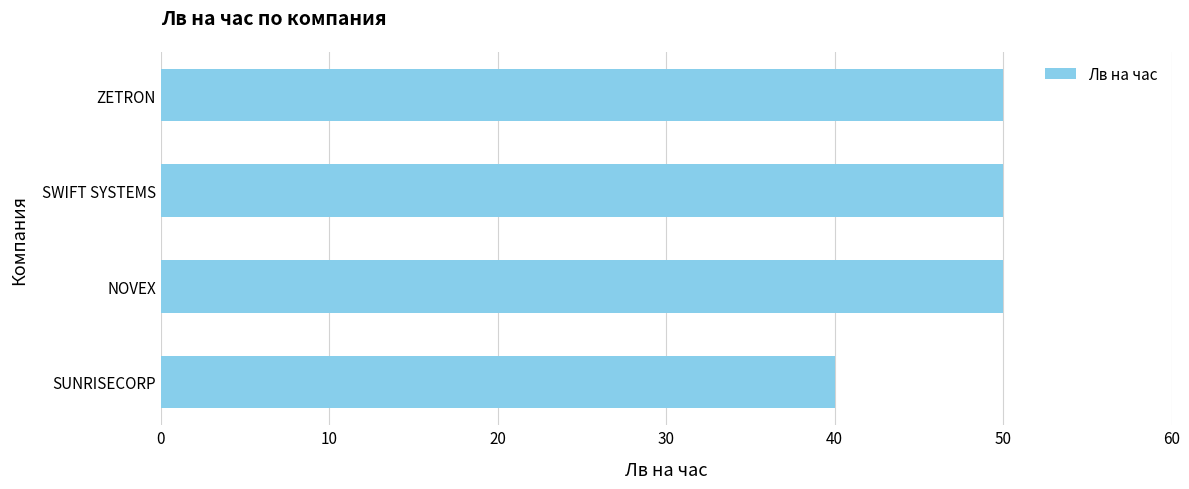

Is it true that the value at SWIFT SYSTEMS is 50?

True